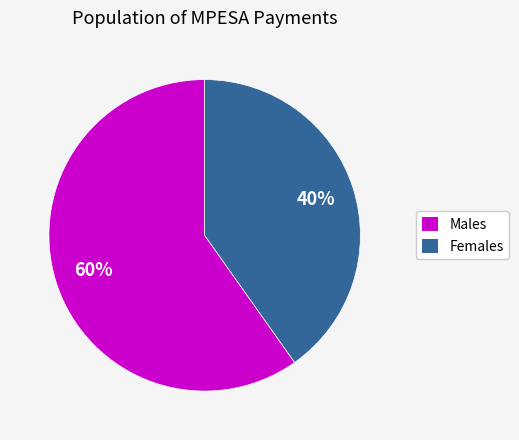

To the nearest percent, what is the average slice percentage?

50%